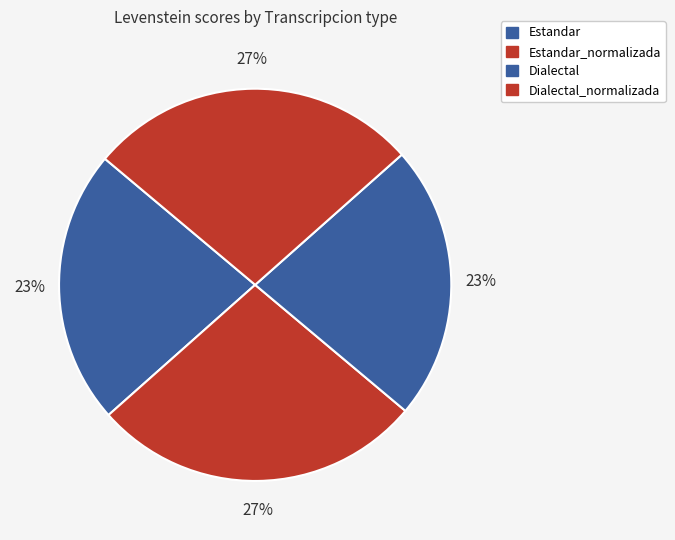

To the nearest percent, what percentage of the pie is Dialectal?

23%